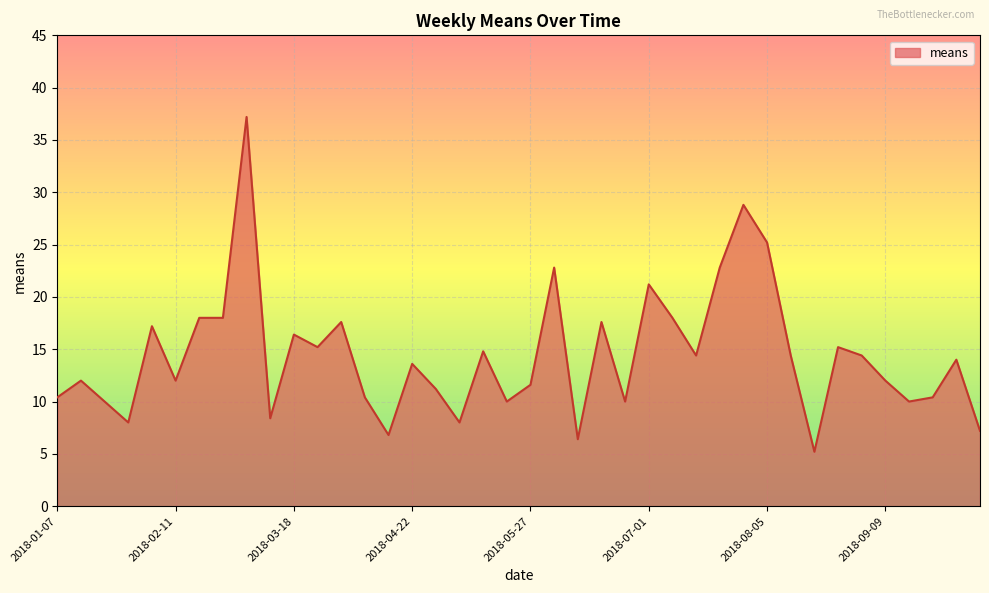

What is the average value?

14.4